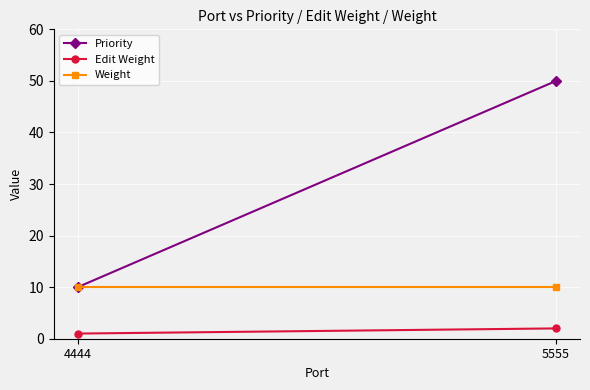

What is the maximum value for Edit Weight?

2